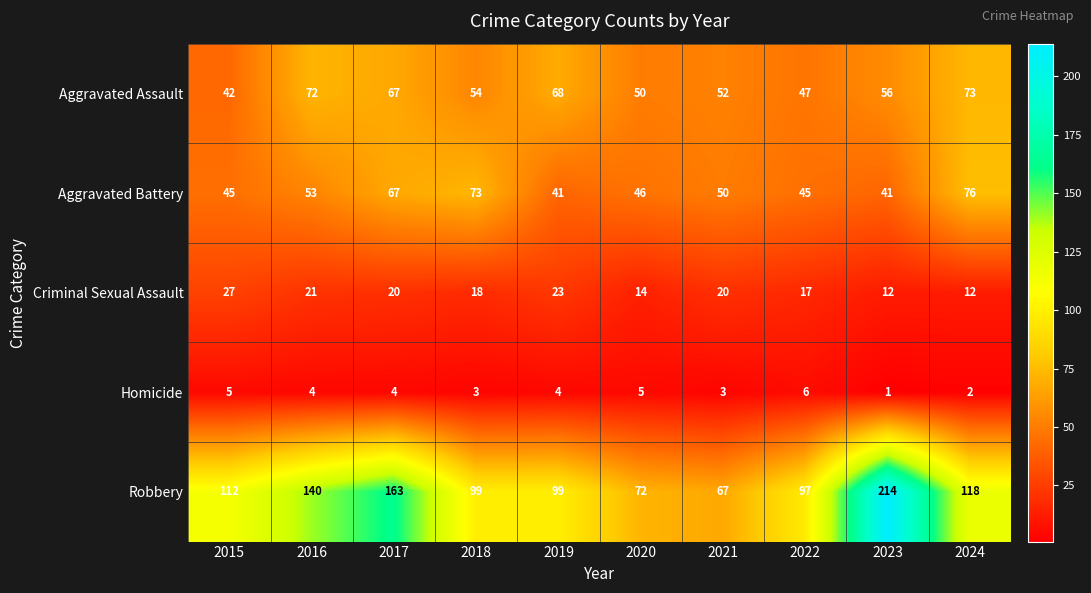

How many distinct data groups are displayed?

5